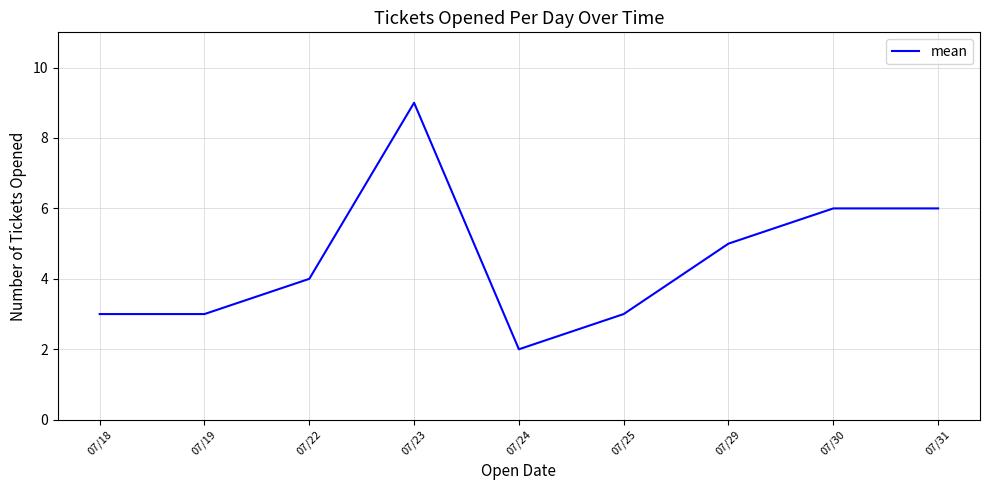

What is the average value?

5